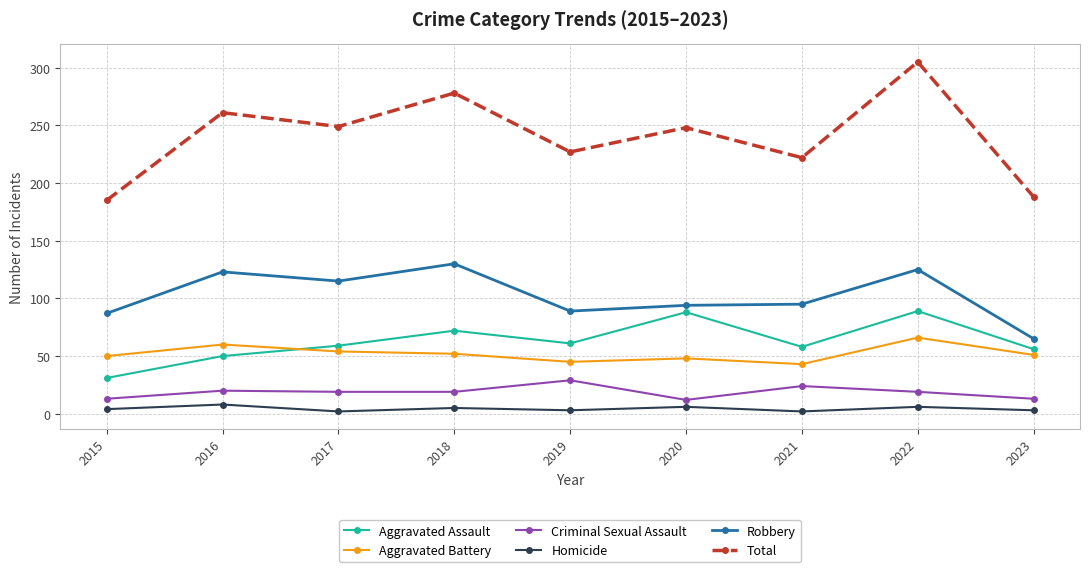

Does the chart have visible grid lines?

Yes